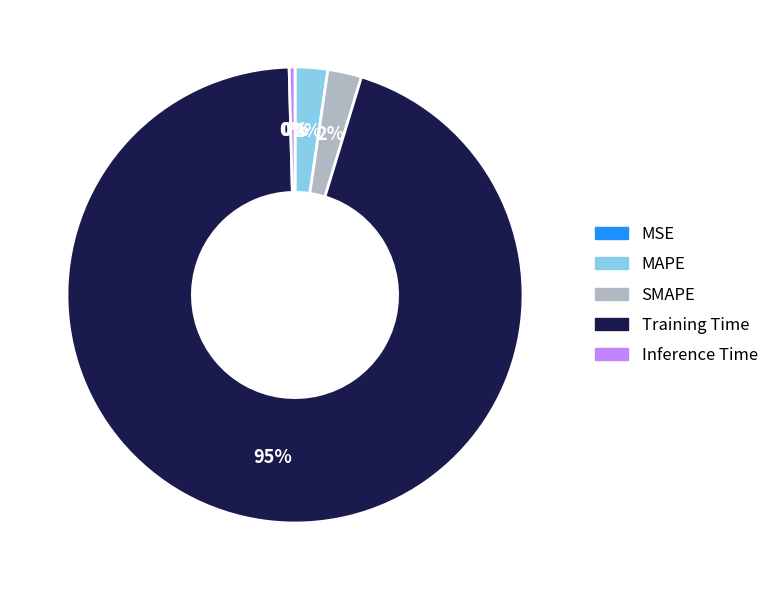

True or false: Training Time accounts for 86% of the total.

False